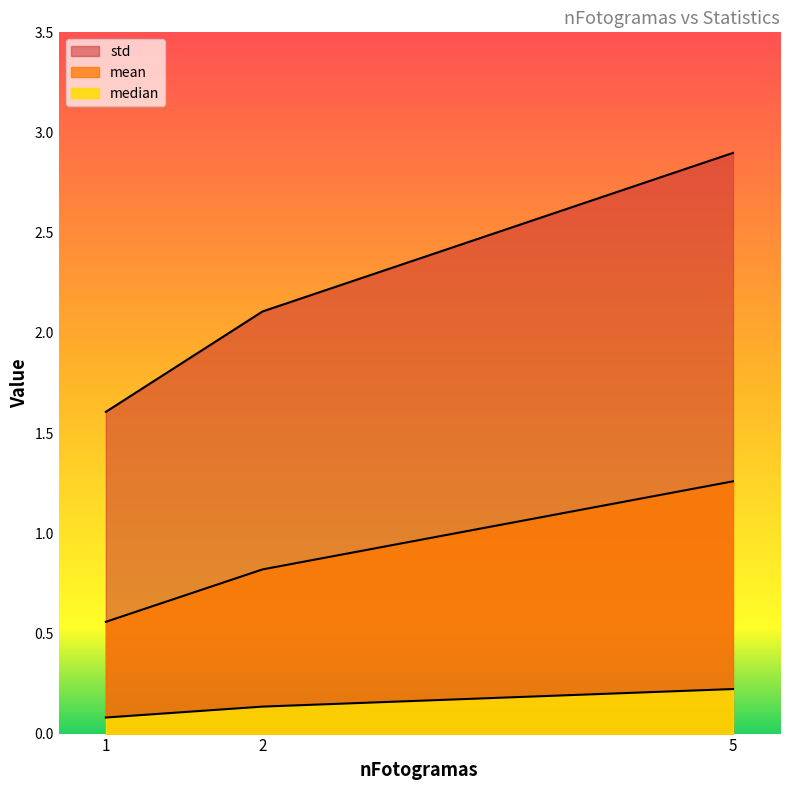

How many mean values are between 0 and 1?

2